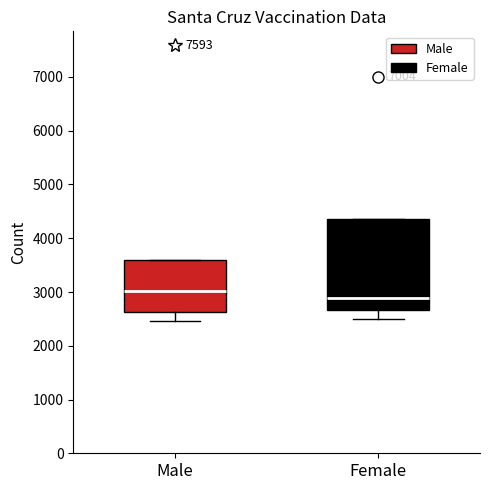

Which box's median line is the highest?

Male